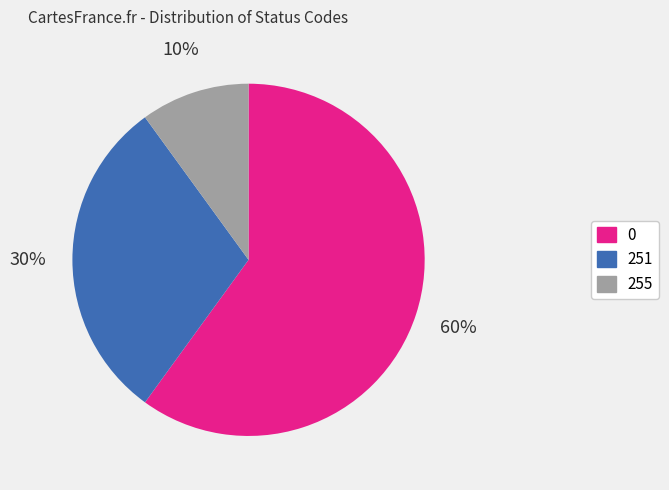

Do 255 and 251 together represent more than half of the pie?

No